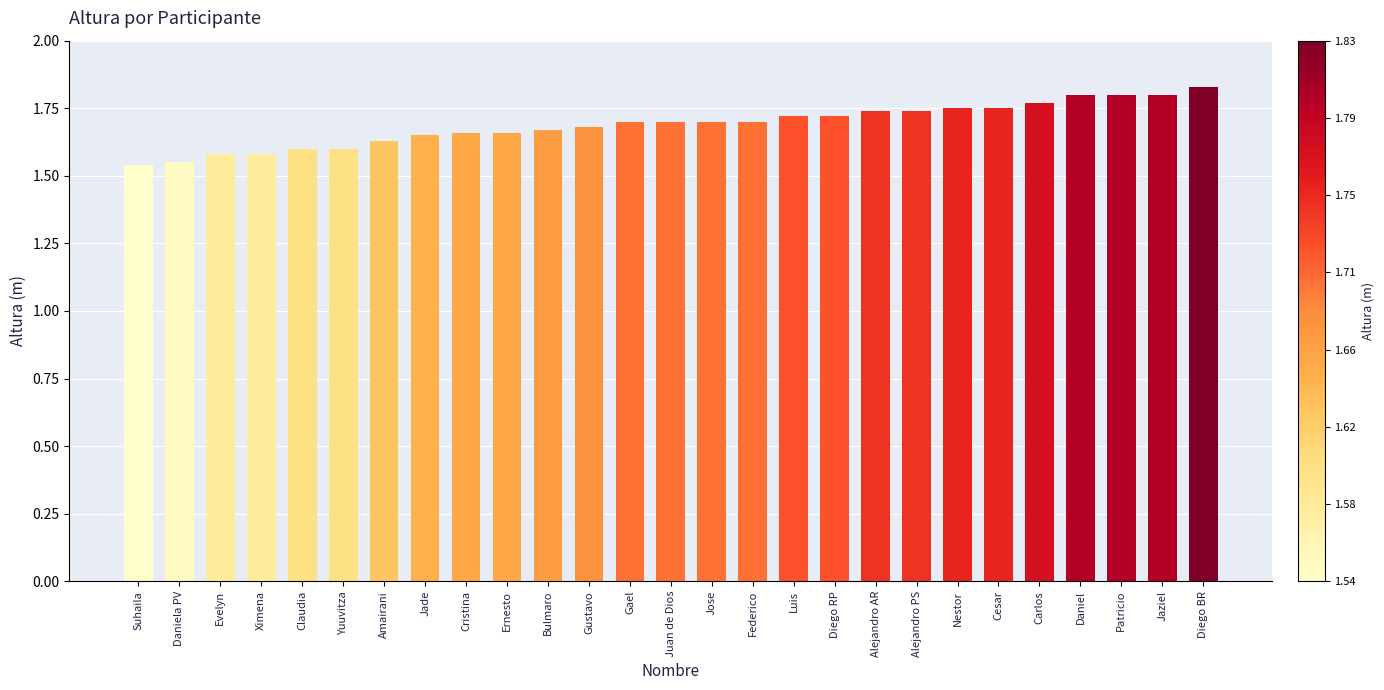

Between Evelyn and Diego BR, which is larger?

Diego BR